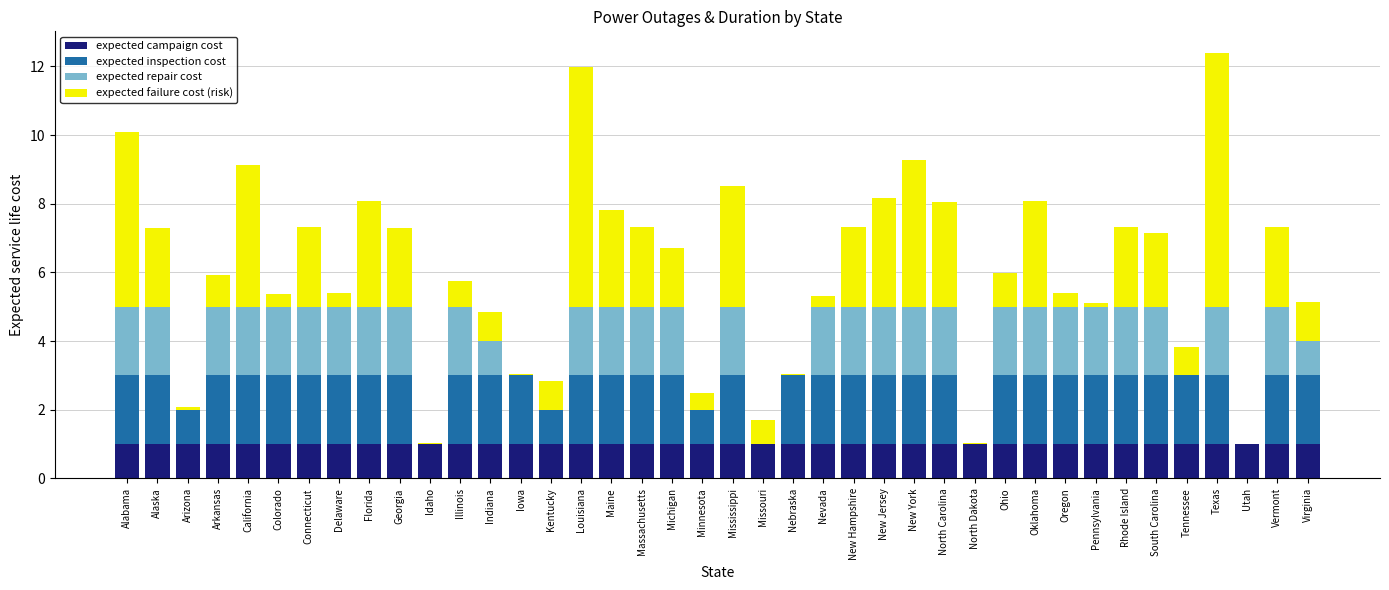

What is the total value across all series at New Jersey?

8.2